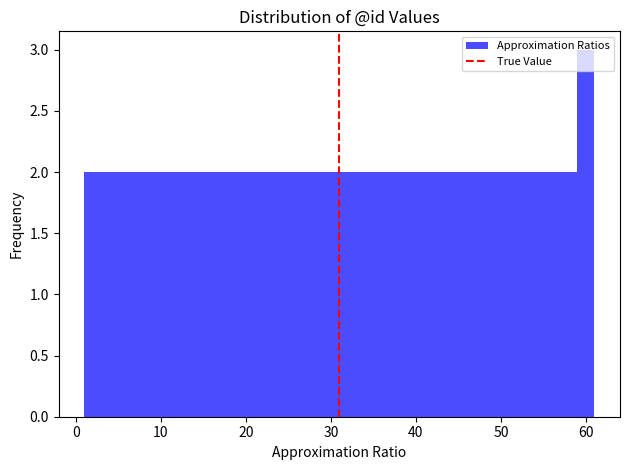

Read against the x-axis, roughly where is the centre of the tallest bar?

60